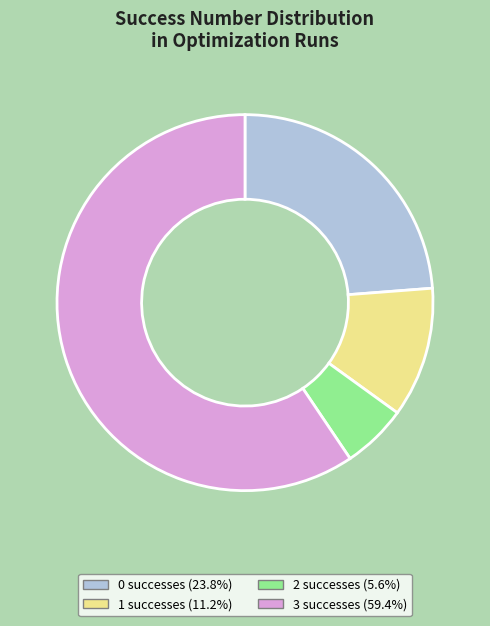

The 0 slice represents 4% of the pie. True or false?

False